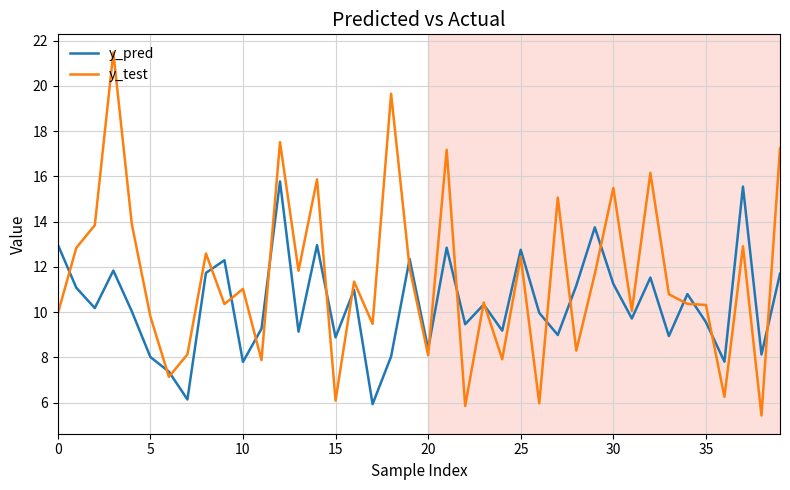

List the series in order of their overall mean, lowest first.

y_pred, y_test